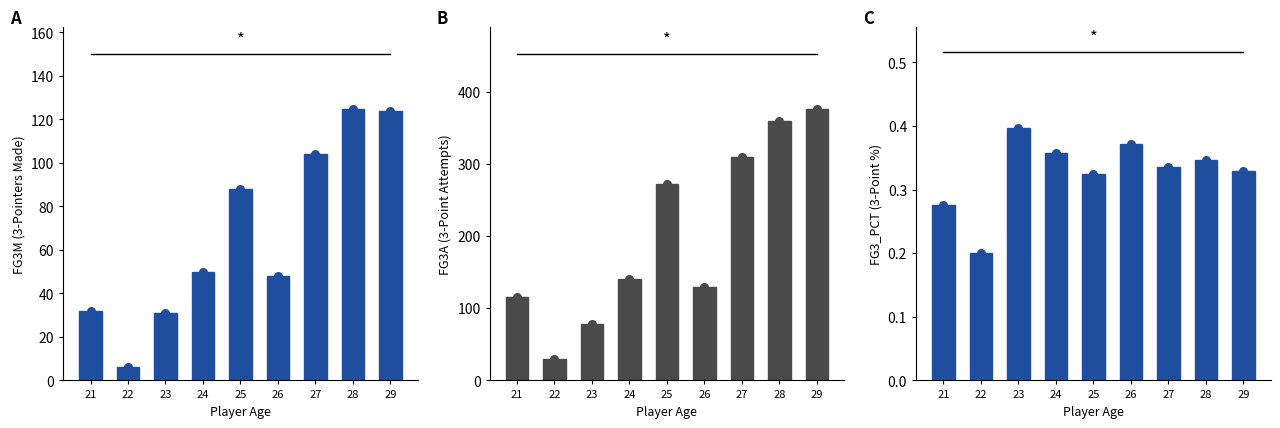

At which category is the sum across all series the highest?

29